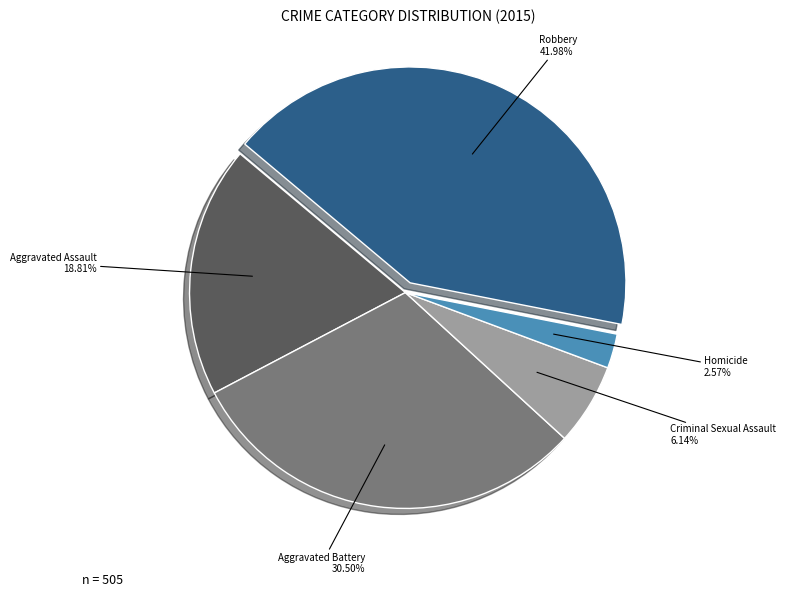

To the nearest percent, what is the difference between the Aggravated Battery and Robbery slice percentages?

11%